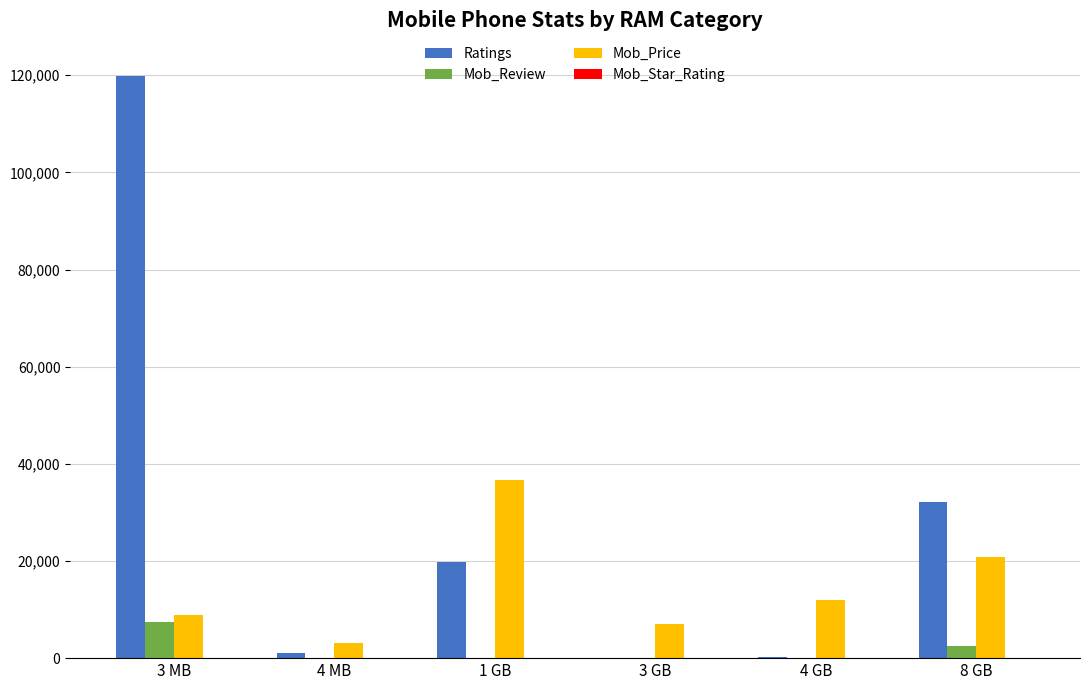

Is the value of Mob_Price at 3 GB greater than the value of Ratings at 8 GB?

No